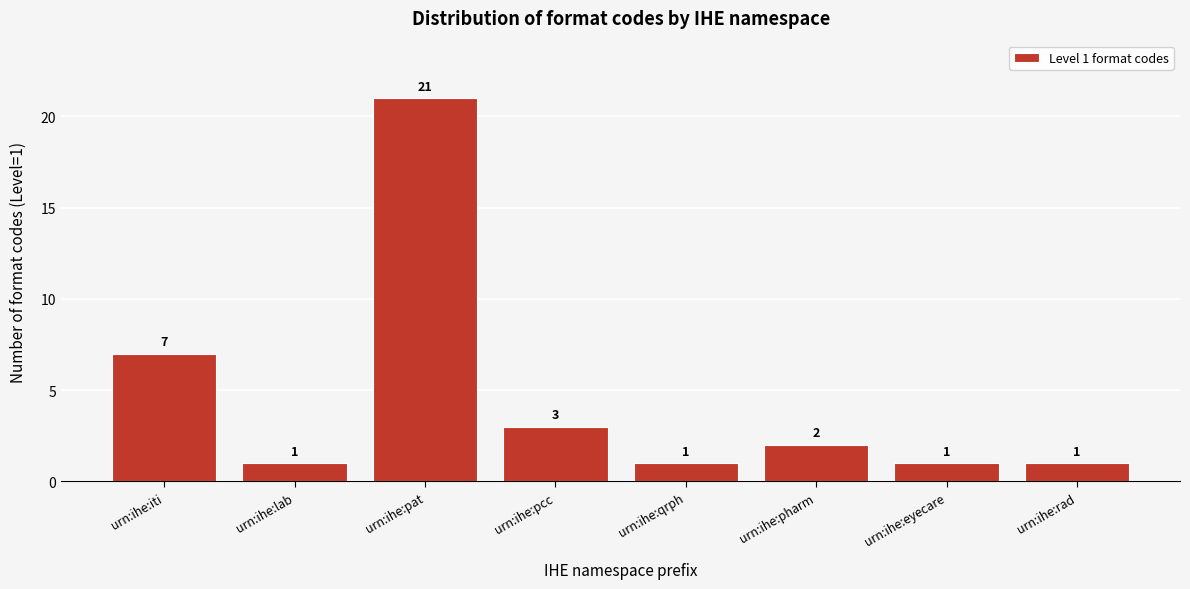

Reading right to left, list all the values displayed in this chart.

urn:ihe:rad=1	urn:ihe:eyecare=1	urn:ihe:pharm=2	urn:ihe:qrph=1	urn:ihe:pcc=3	urn:ihe:pat=21	urn:ihe:lab=1	urn:ihe:iti=7